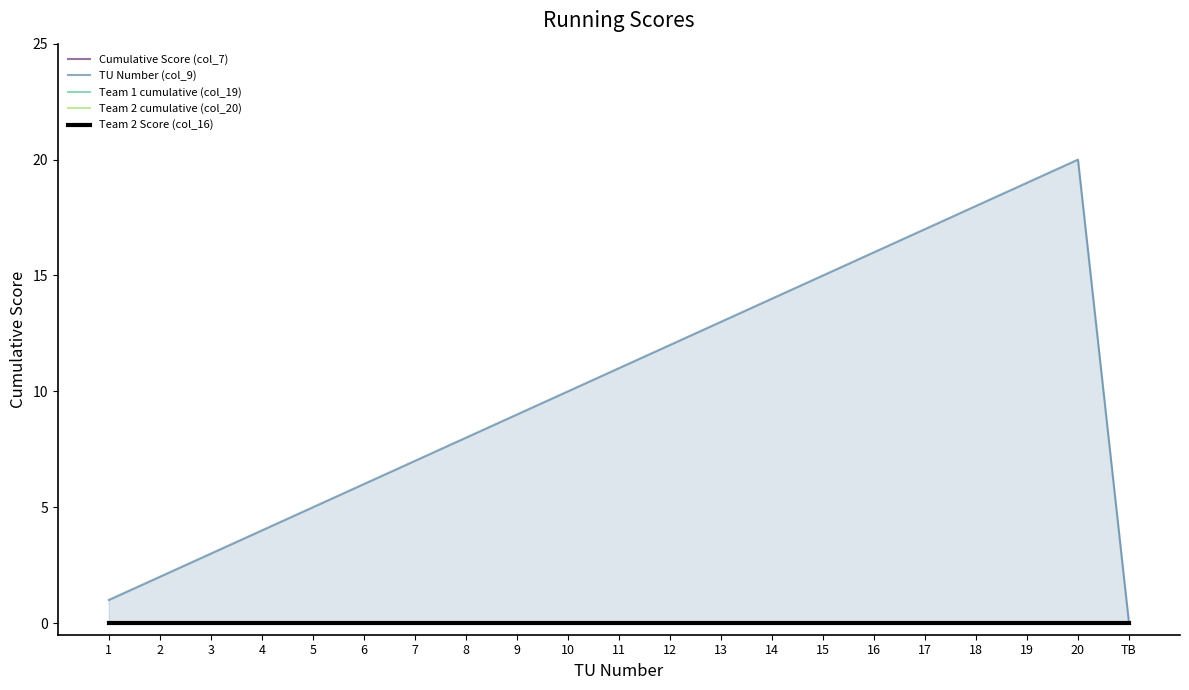

What is the spread (max minus min) of values at 16?

16